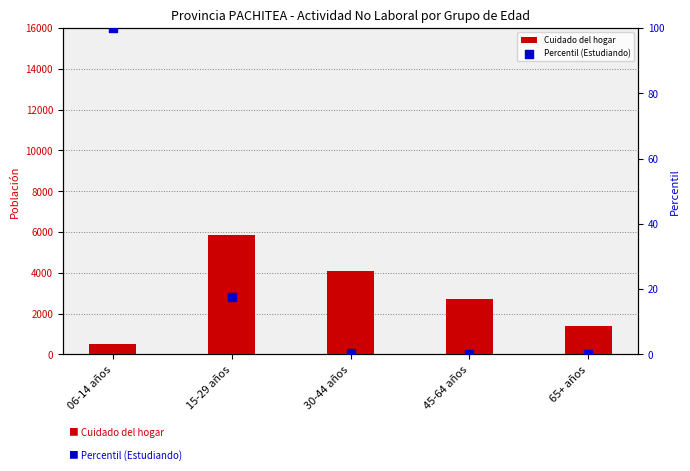

What are all the series names shown in the legend?

Cuidado del hogar, Percentil (Estudiando)